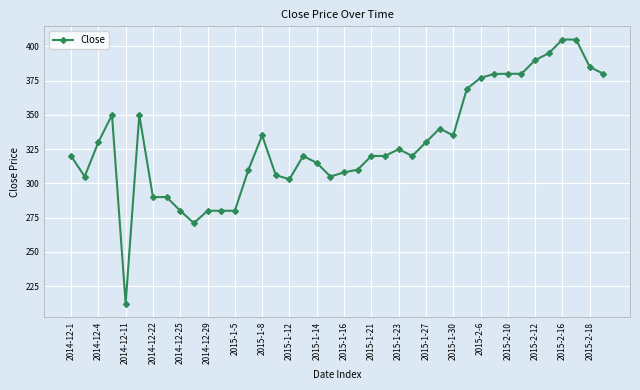

What is the sum of all values?

13186.0